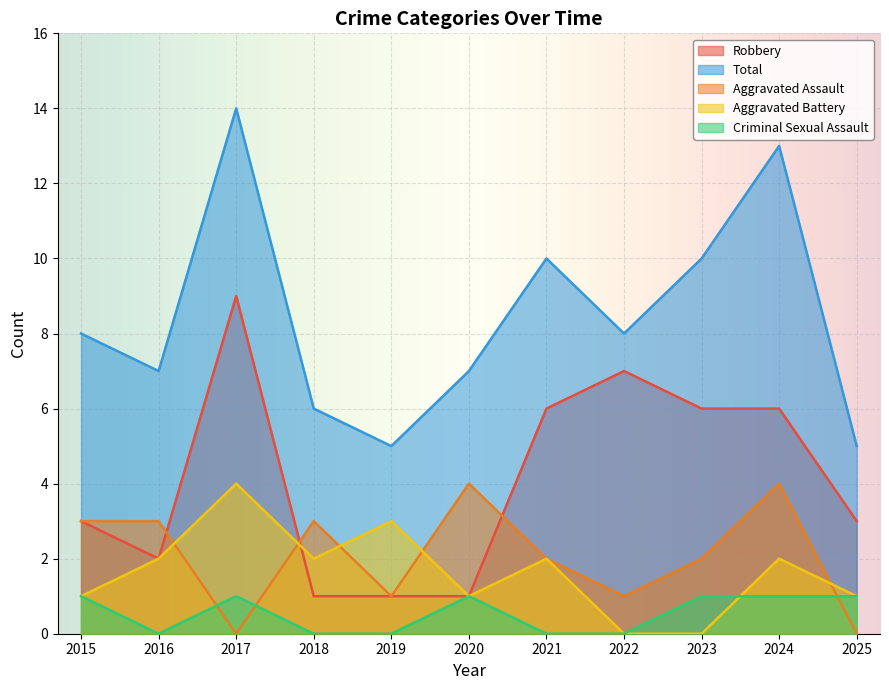

What are all the series names shown in the legend?

Robbery, Total, Aggravated Assault, Aggravated Battery, Criminal Sexual Assault